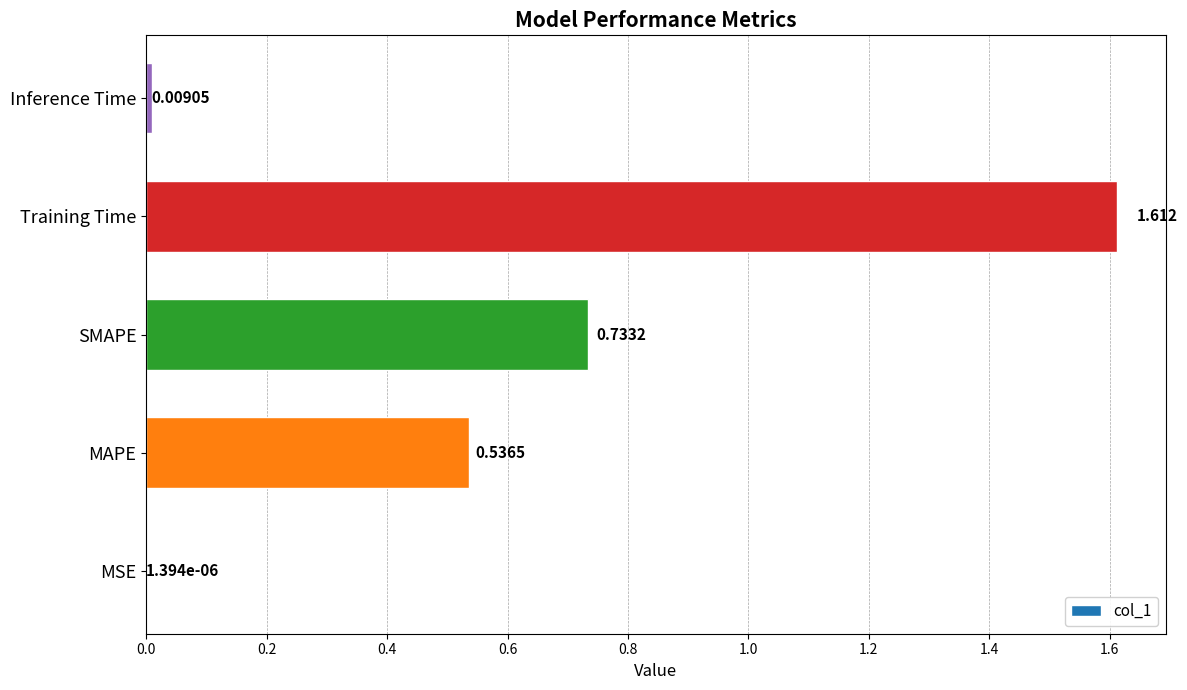

Where is the data nearest to the value 0?

MSE